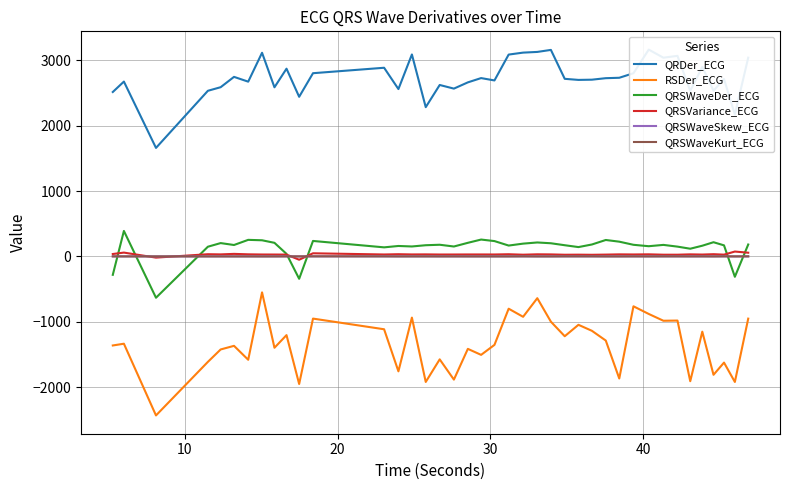

How many interior local valleys does the QRDer_ECG series have?

13